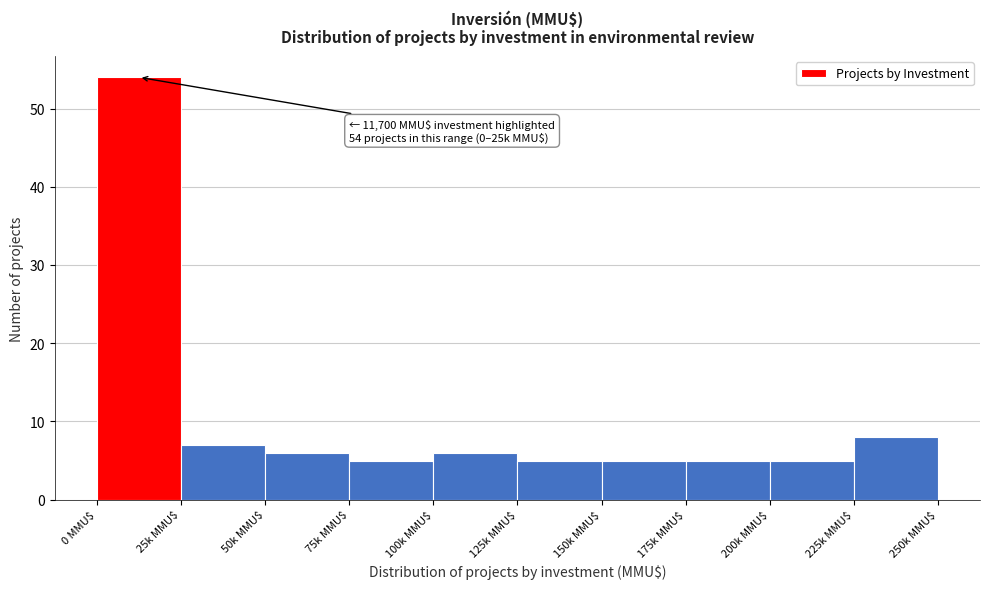

Reading left to right, extract all data points from this chart.

54	7	6	5	6	5	5	5	5	8